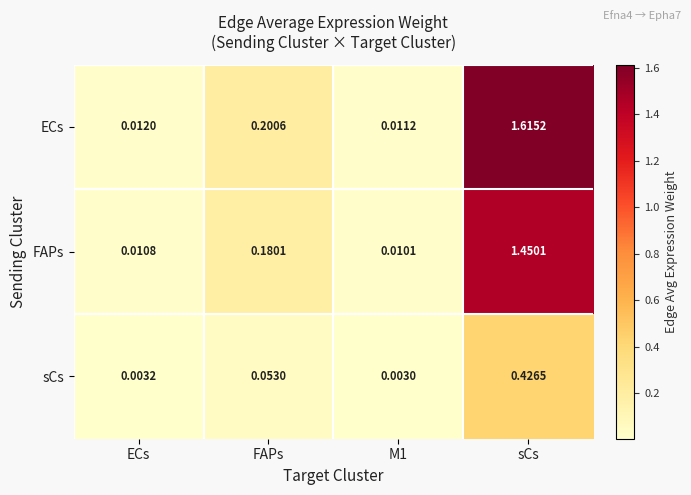

Which series has the largest total across all categories?

ECs